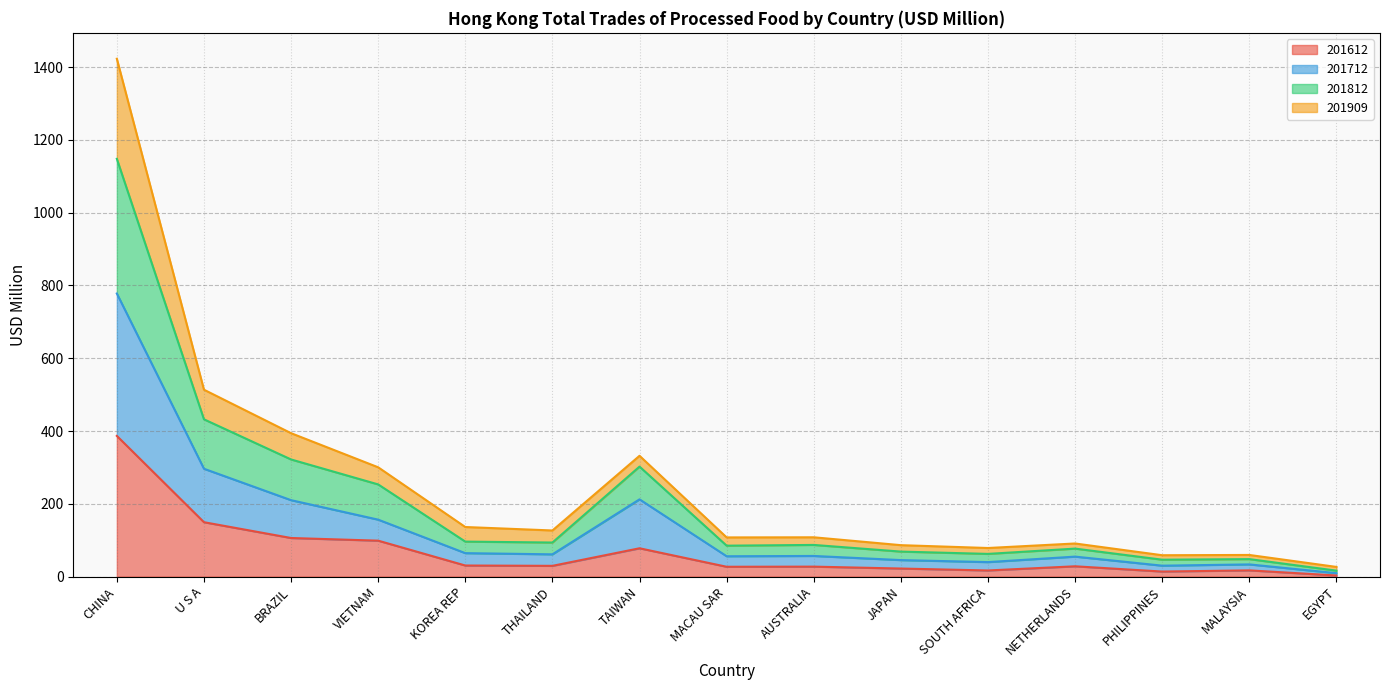

At which category is the sum across all series the highest?

CHINA